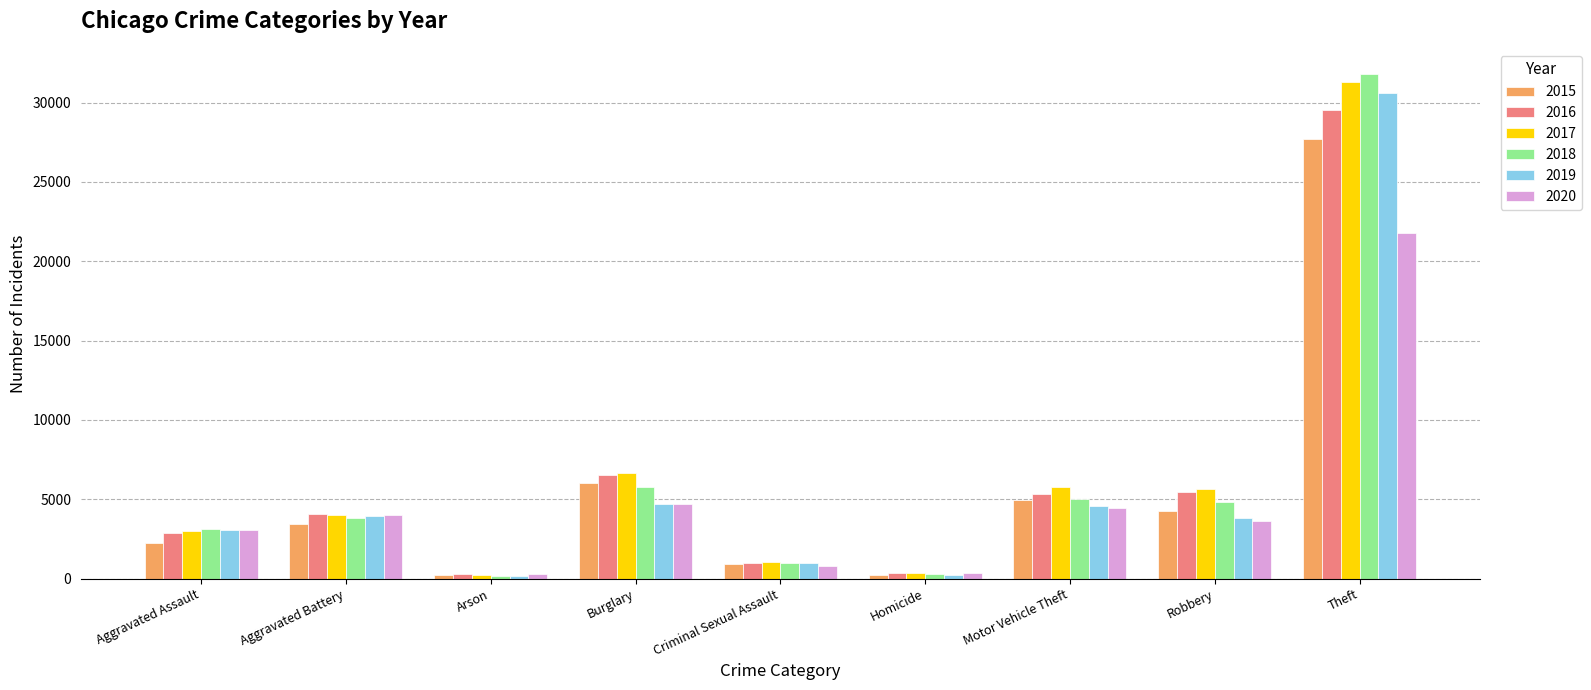

Is it true that 2016 equals 3297 at Burglary?

False